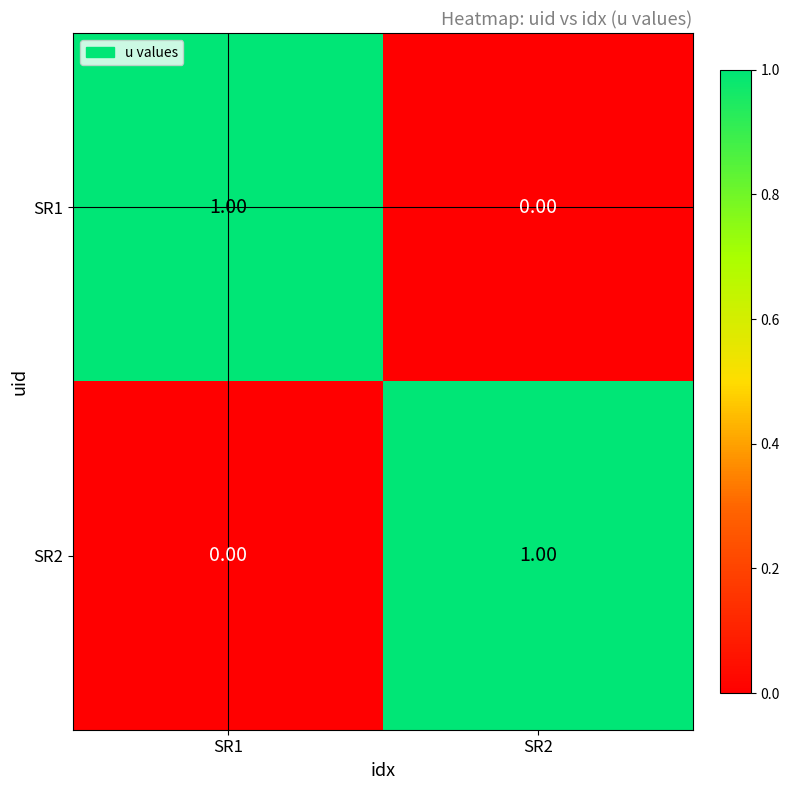

List the labels in order of SR2 value, smallest first.

SR1, SR2